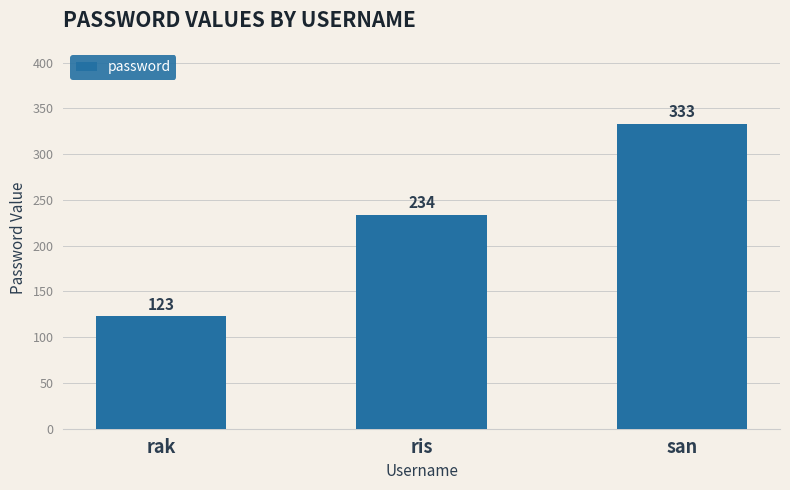

What value does the data have at san, to the nearest 10?

330